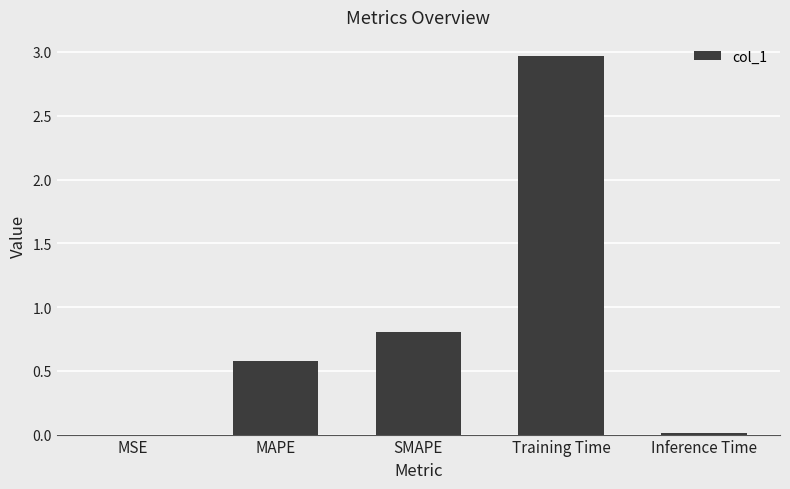

True or false: the data shows 1.3 at SMAPE.

False